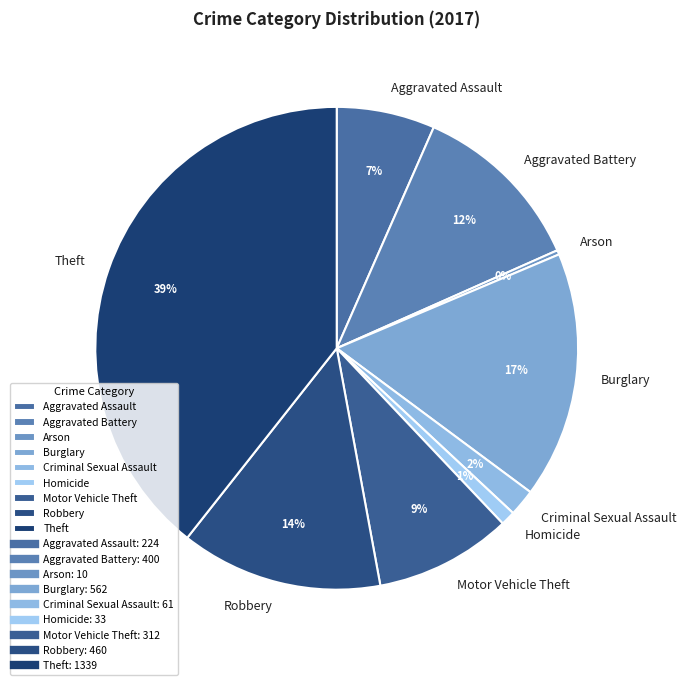

Rank the categories by value from lowest to highest.

Arson, Homicide, Criminal Sexual Assault, Aggravated Assault, Motor Vehicle Theft, Aggravated Battery, Robbery, Burglary, Theft